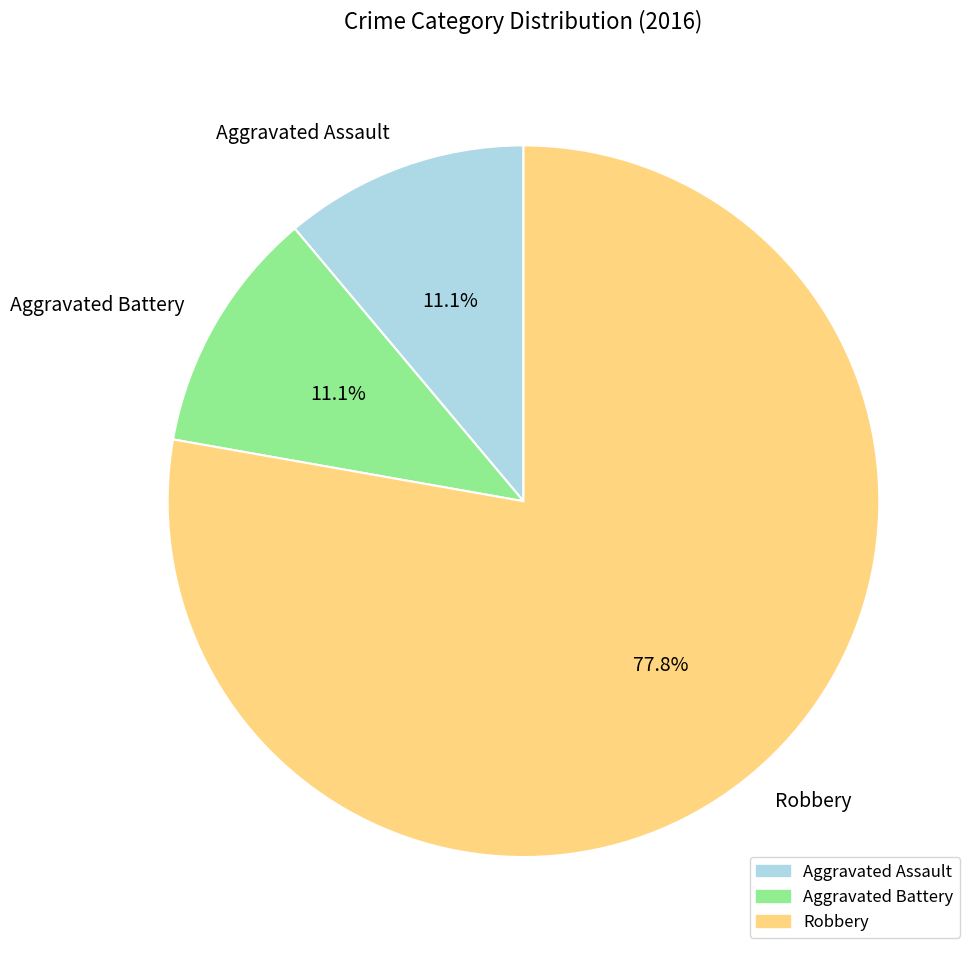

Is it true that Aggravated Assault is 11% of the pie?

True